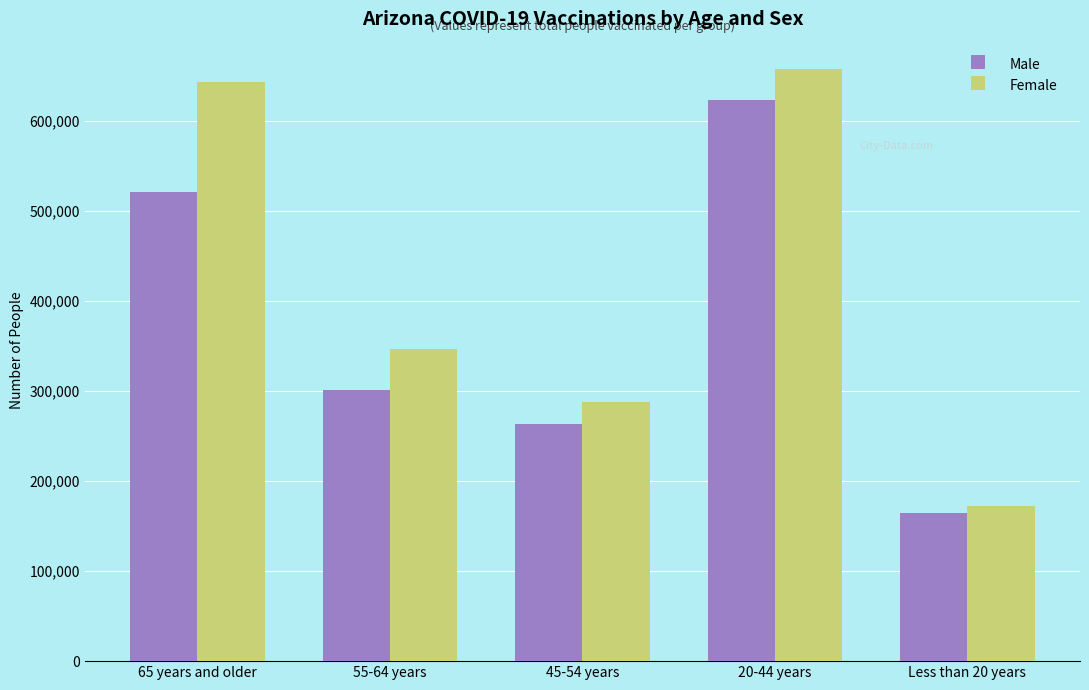

Where does the Male series first go above 300764?

65 years and older